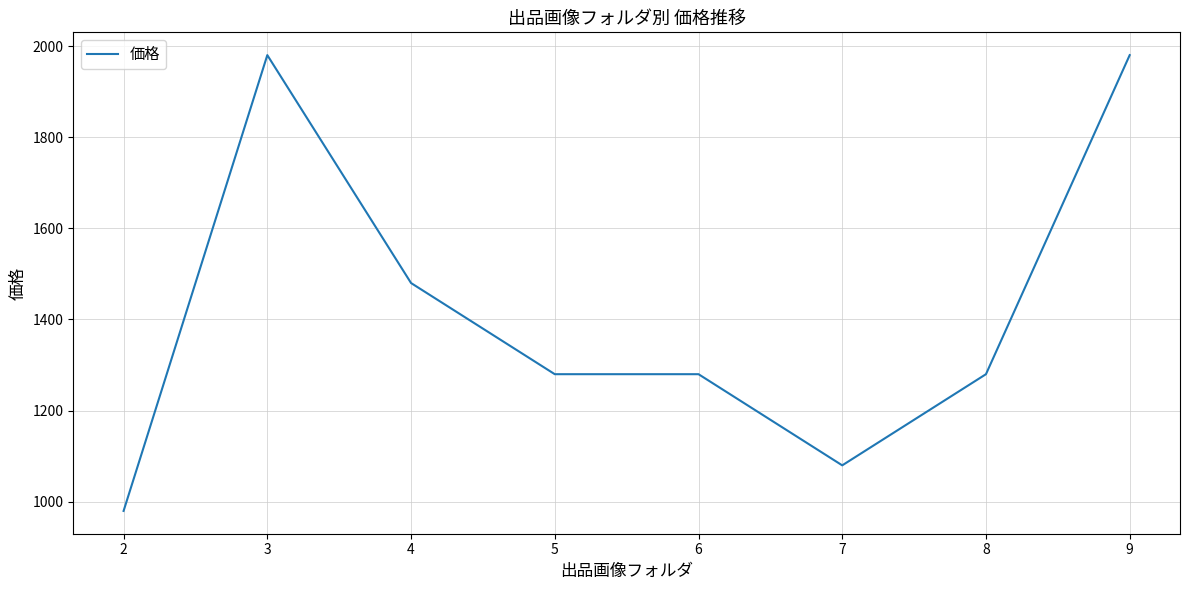

Approximately how many times larger is the value at 9 compared to 7?

1.8